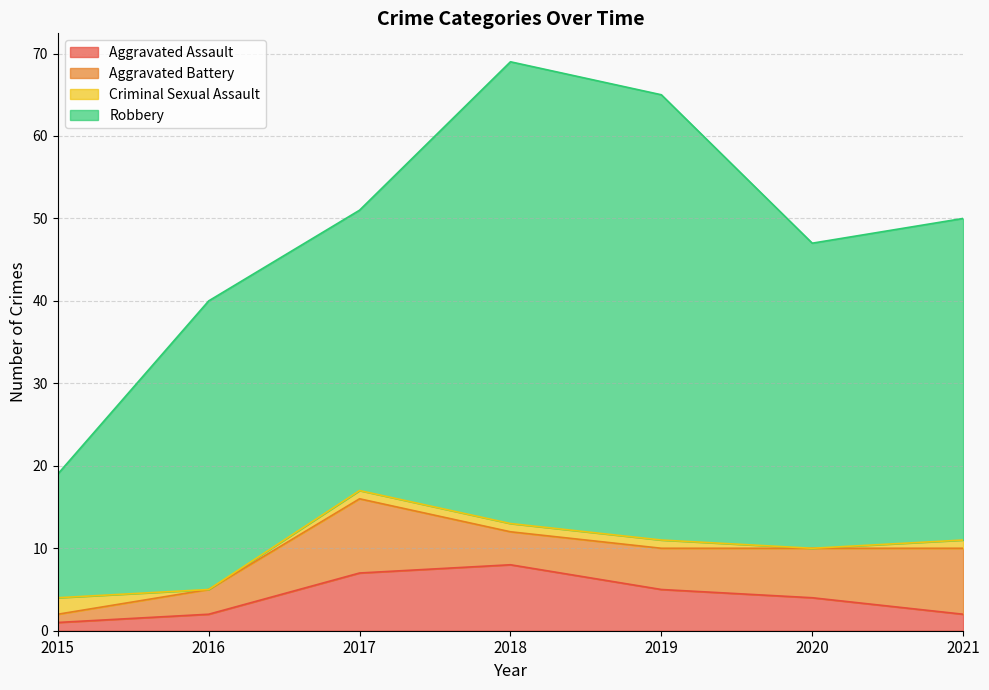

Where do Aggravated Battery and Aggravated Assault first cross each other?

2017 and 2018